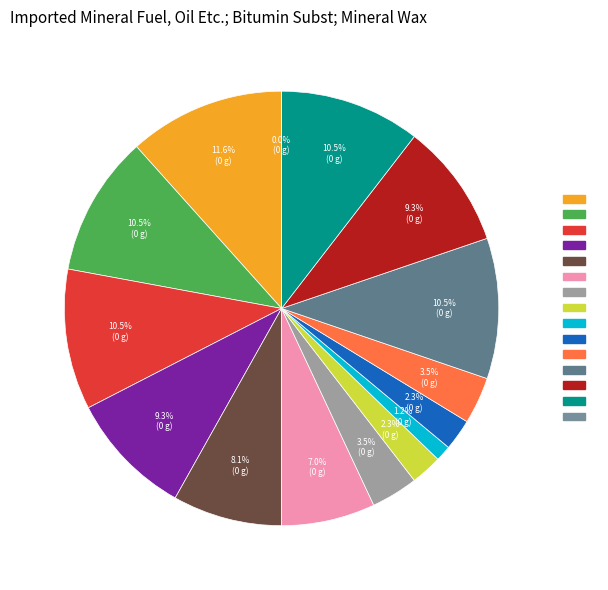

Count the number of slices in the pie.

15